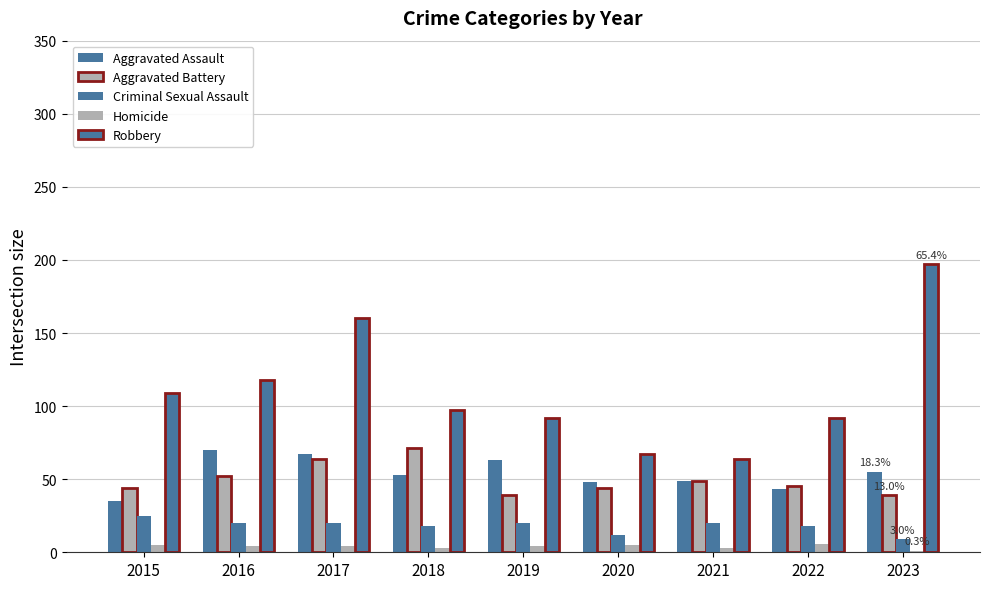

Is it true that Robbery equals 191 at 2016?

False